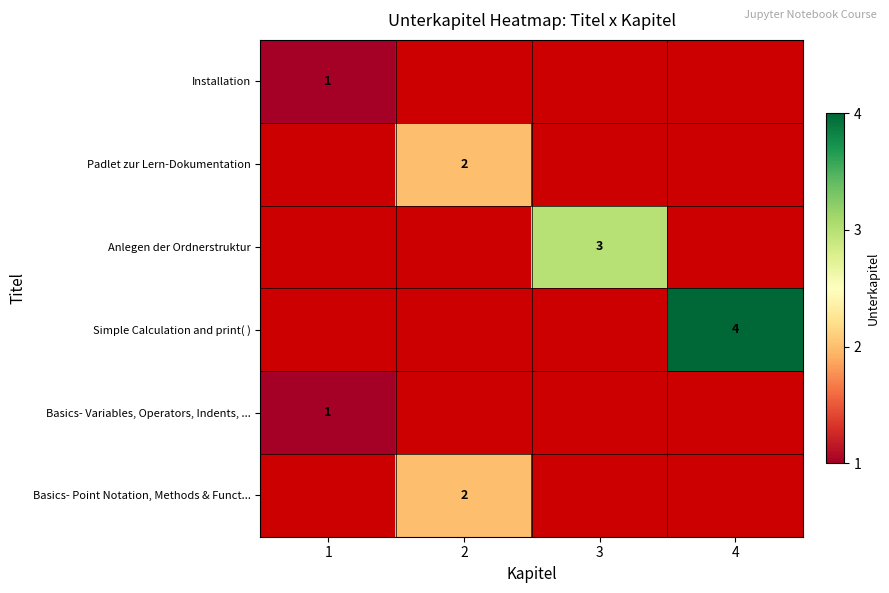

Count the number of data series in this chart.

6